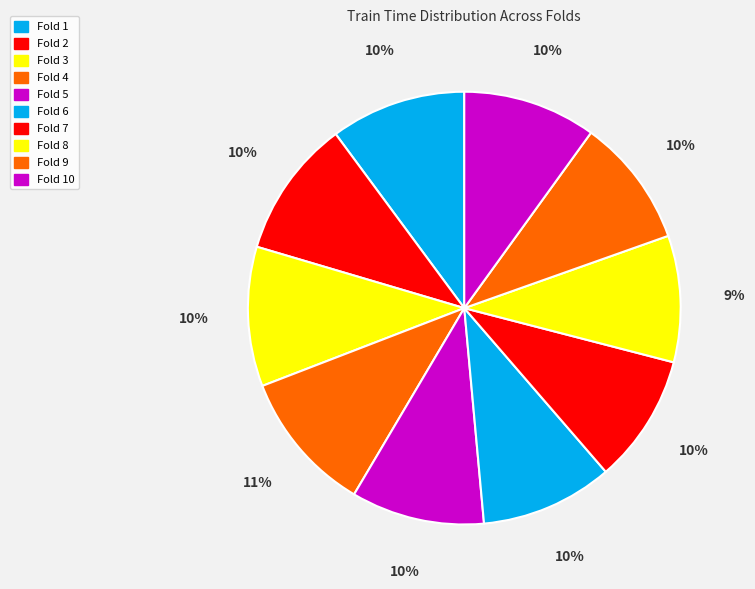

How many segments does this pie chart have?

10